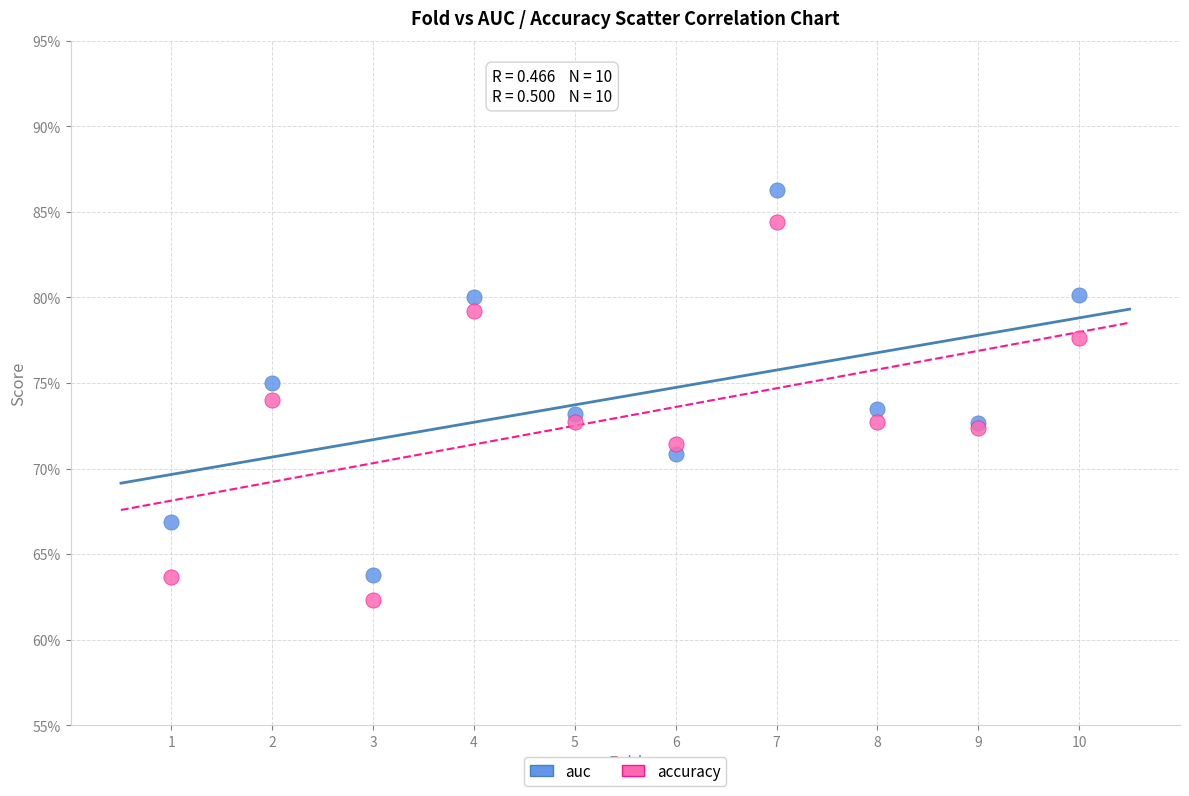

What are all the series names shown in the legend?

auc, accuracy